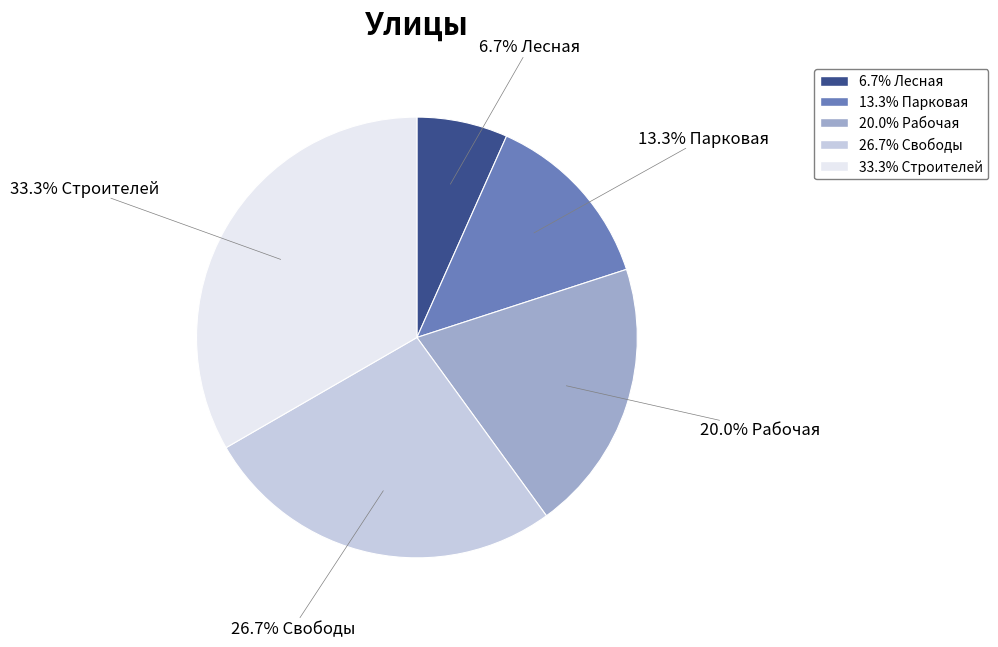

Is there any slice that represents more than half of the pie?

No